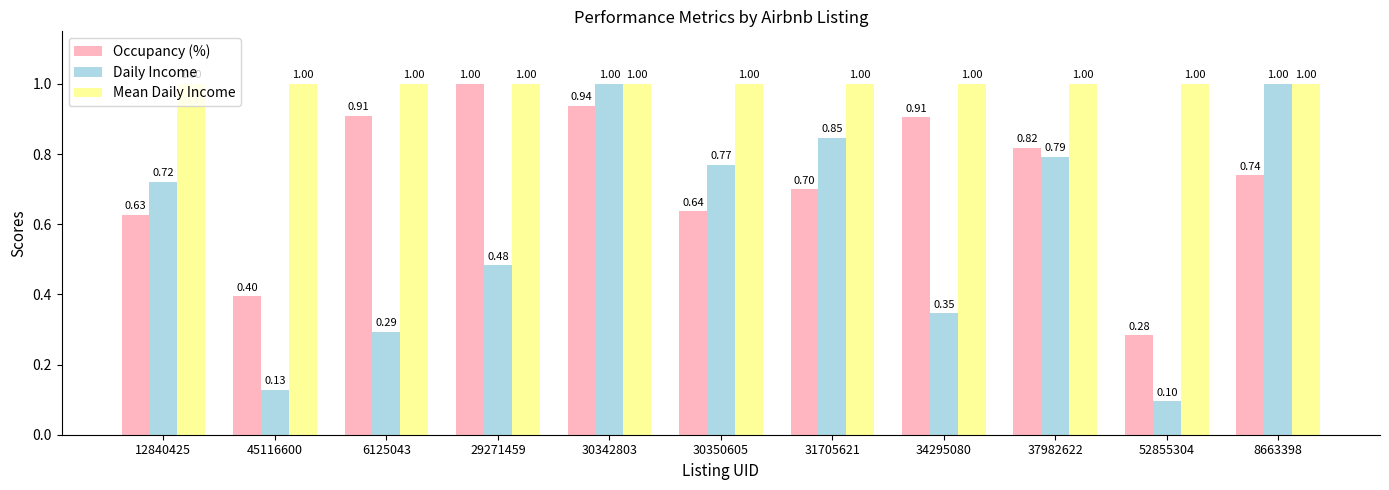

True or false: Daily Income has a value of 0.2 at 6125043.

False